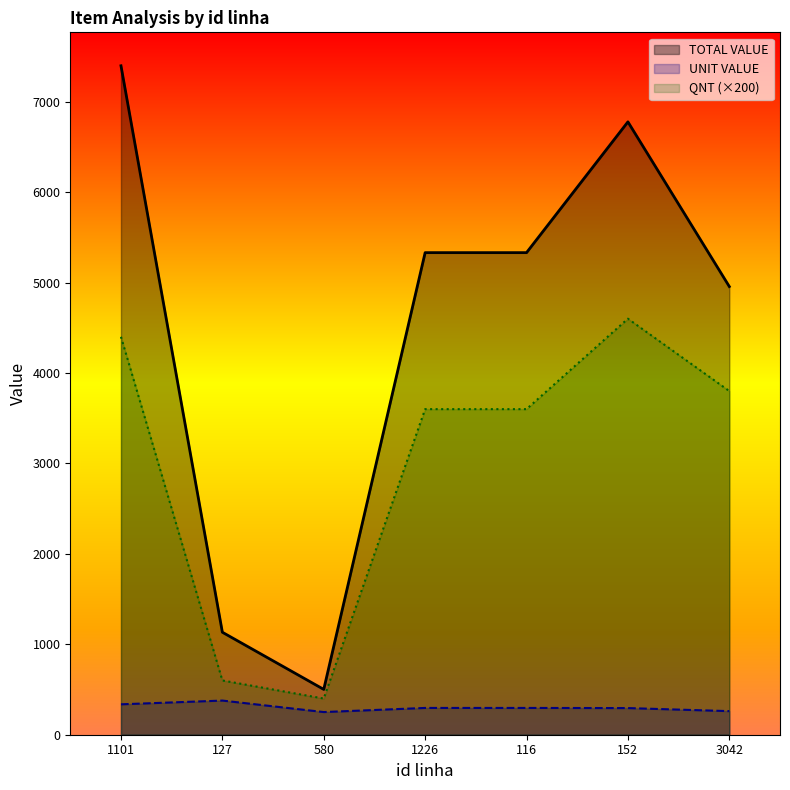

How many lines are shown in the chart?

3